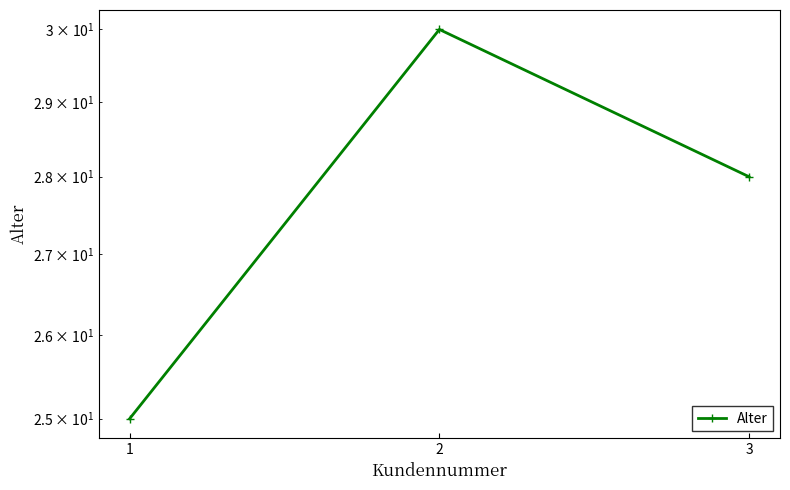

Reading left to right, transcribe all the data shown in this chart.

25	30	28